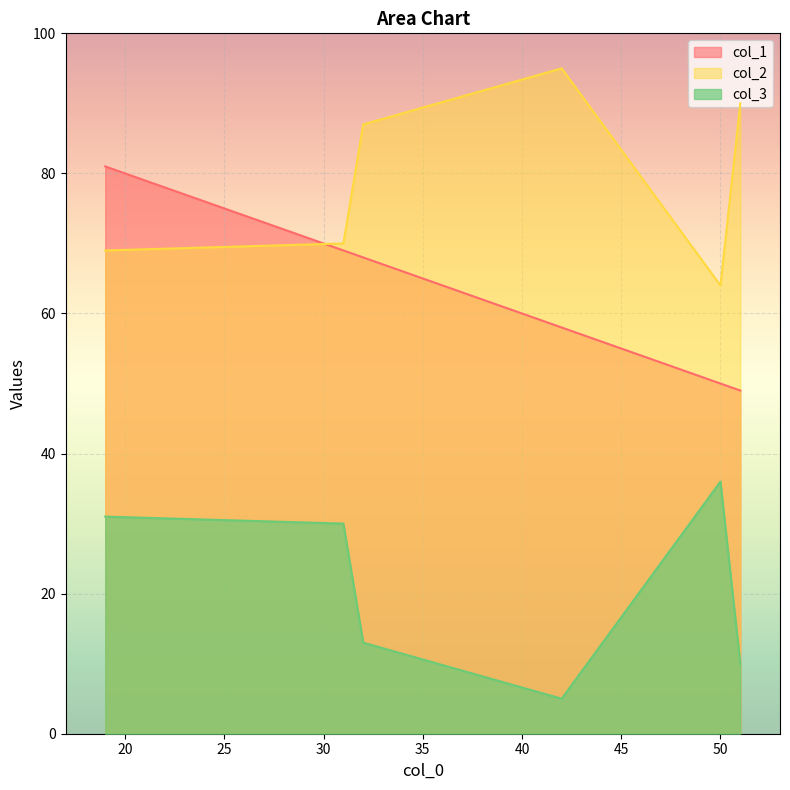

What is the lowest value of the col_3 series?

5